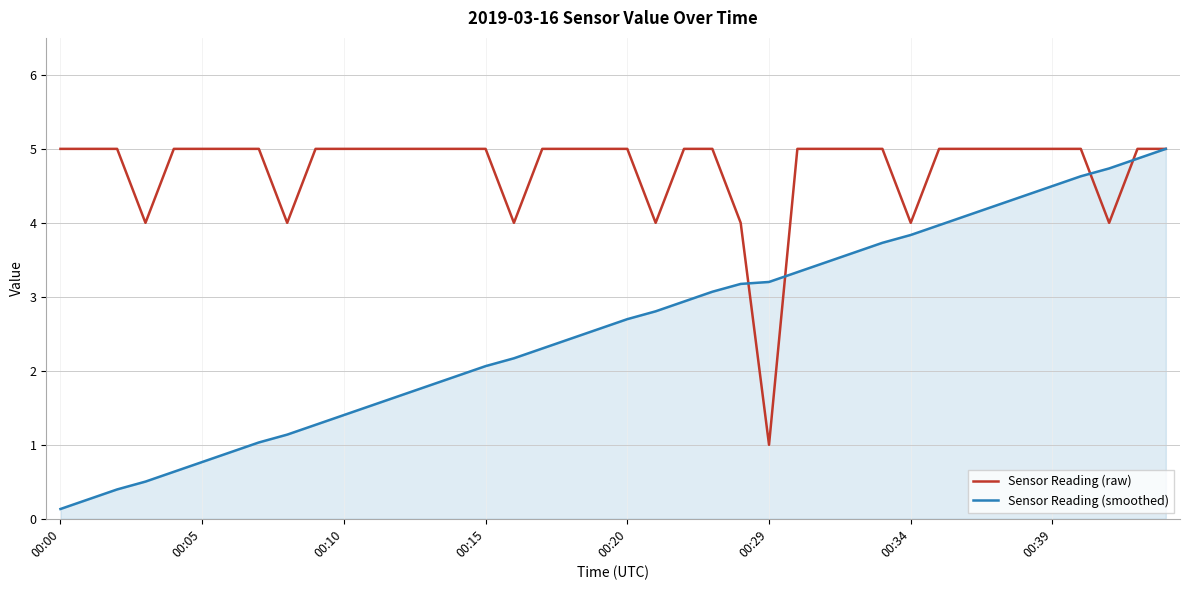

In Sensor Reading (raw), how many points are lower than both neighbors (excluding endpoints)?

7